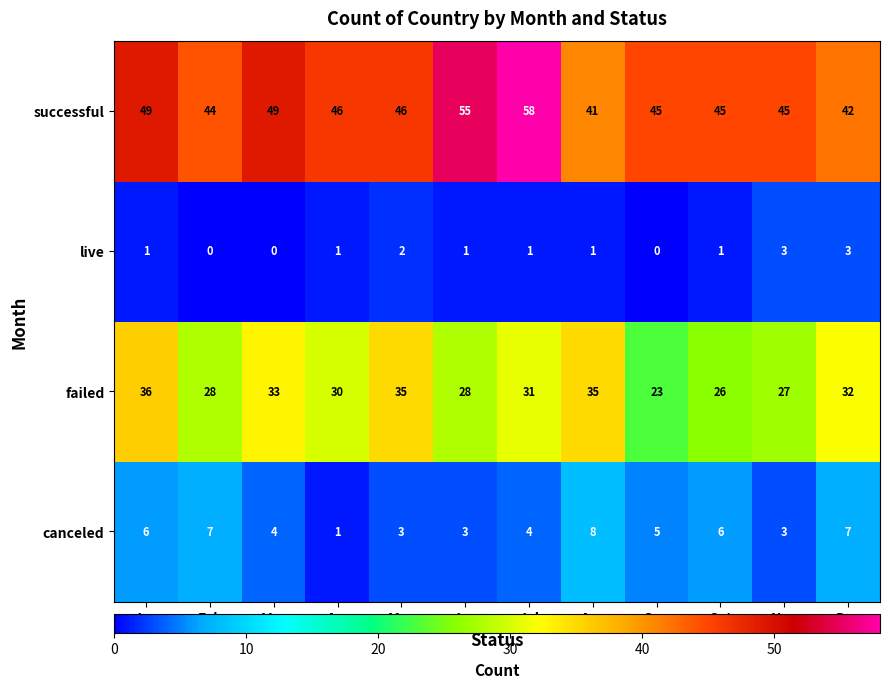

How many series are shown in this chart?

4